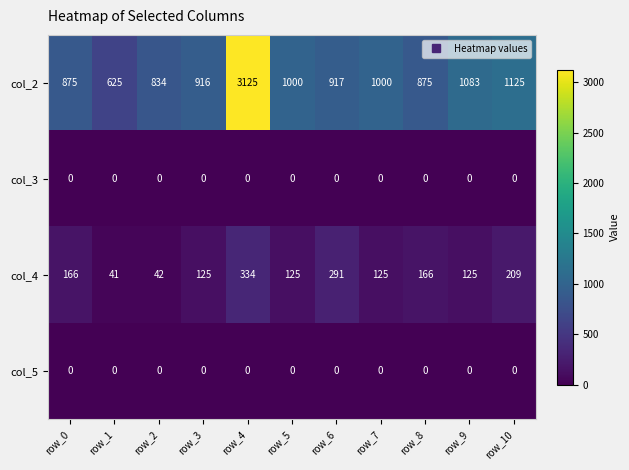

True or false: col_3 has a value of 0 at row_10.

True